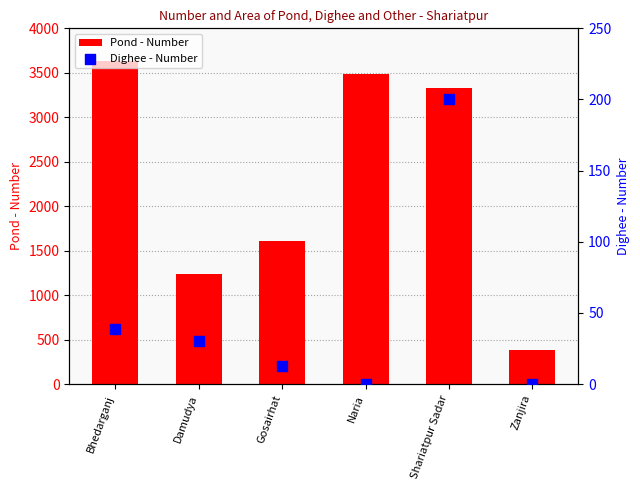

At which category is the sum across all series the highest?

Bhedarganj